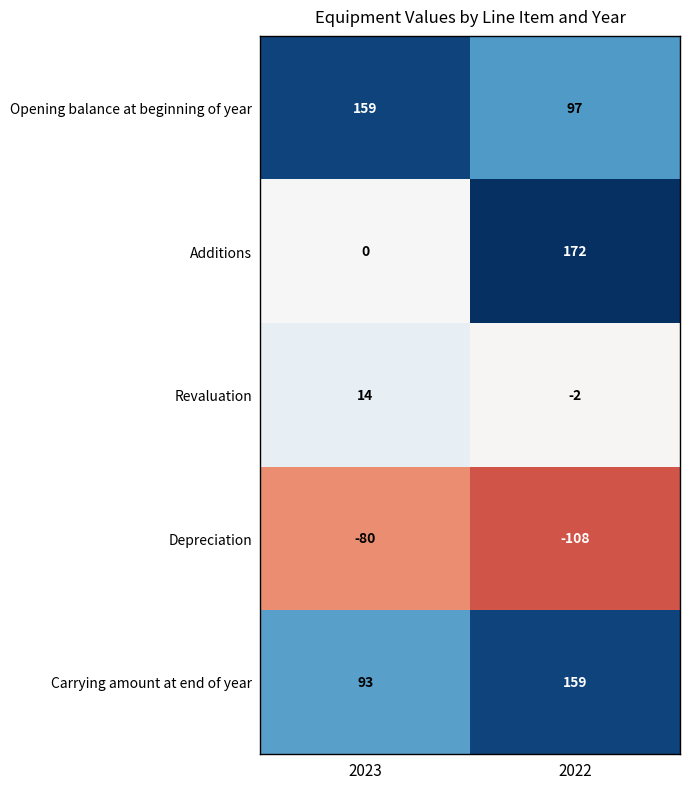

List the labels in order of Revaluation value, smallest first.

2022, 2023